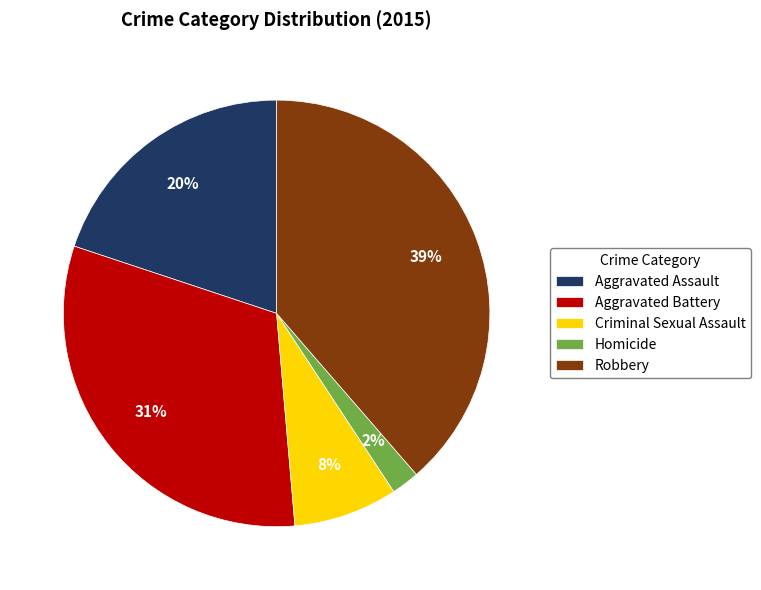

Which has a higher value, Aggravated Assault or Homicide?

Aggravated Assault